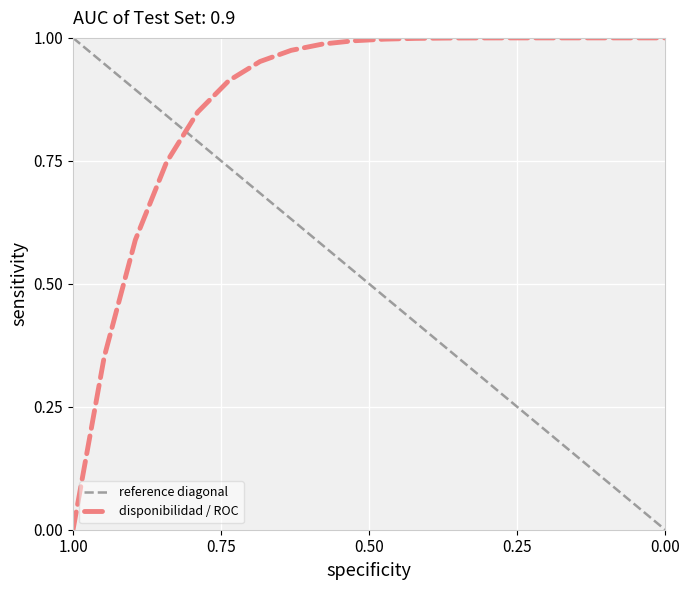

Where is disponibilidad / ROC nearest to the value 0?

1.00